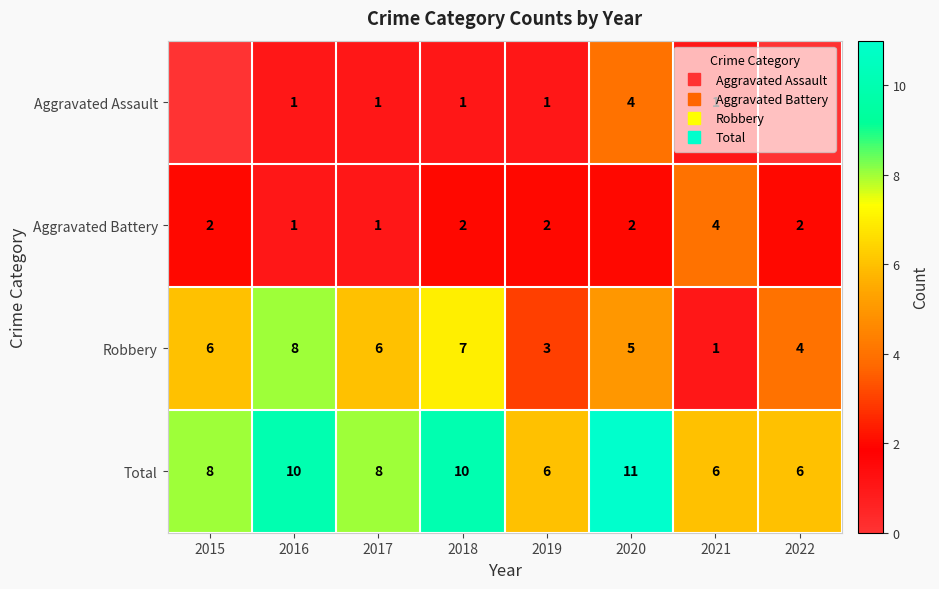

Which category has the highest value across all series?

2020